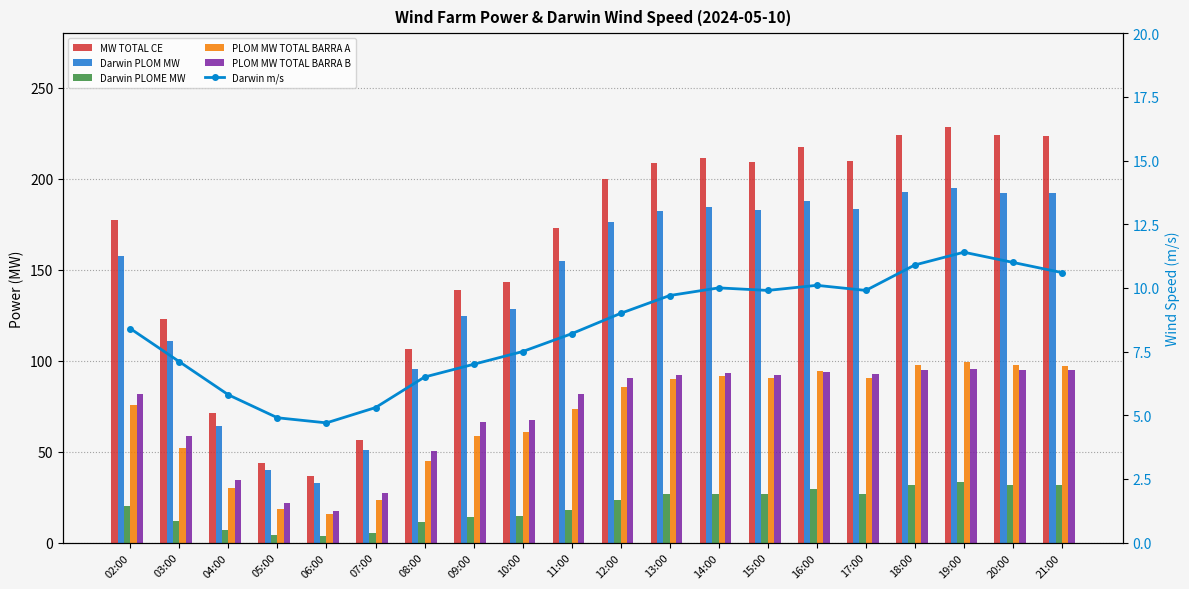

True or false: PLOM MW TOTAL BARRA A has a value of 45.0 at 08:00.

True